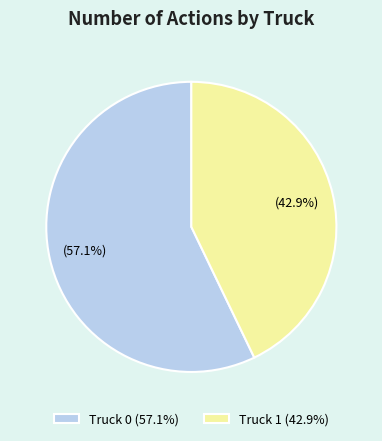

To the nearest percent, what is the combined percentage of Truck 0 and Truck 1?

100%